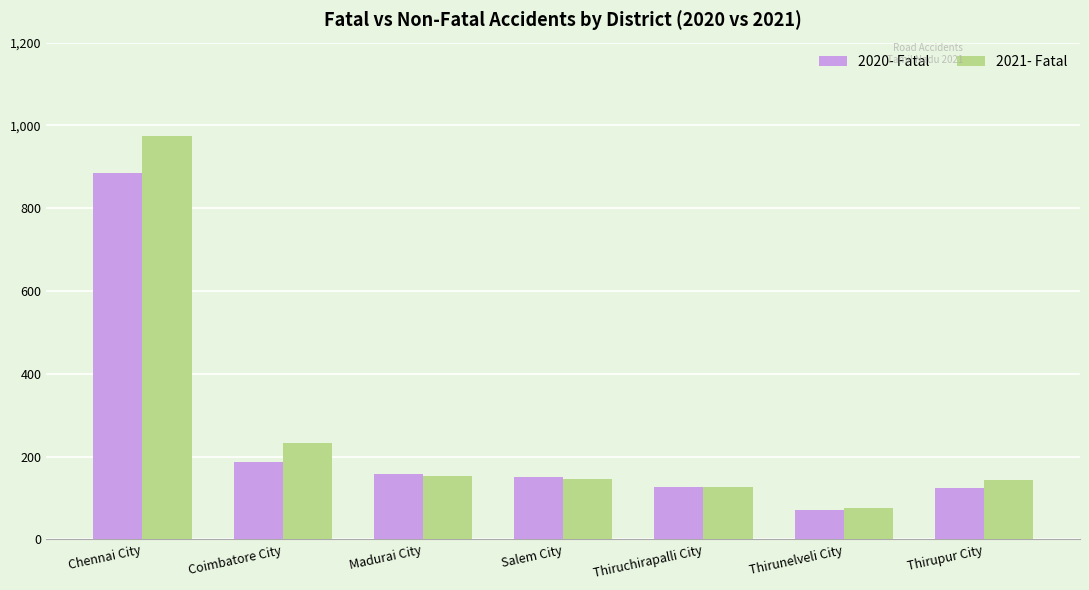

Which series has the widest spread of values?

2021- Fatal